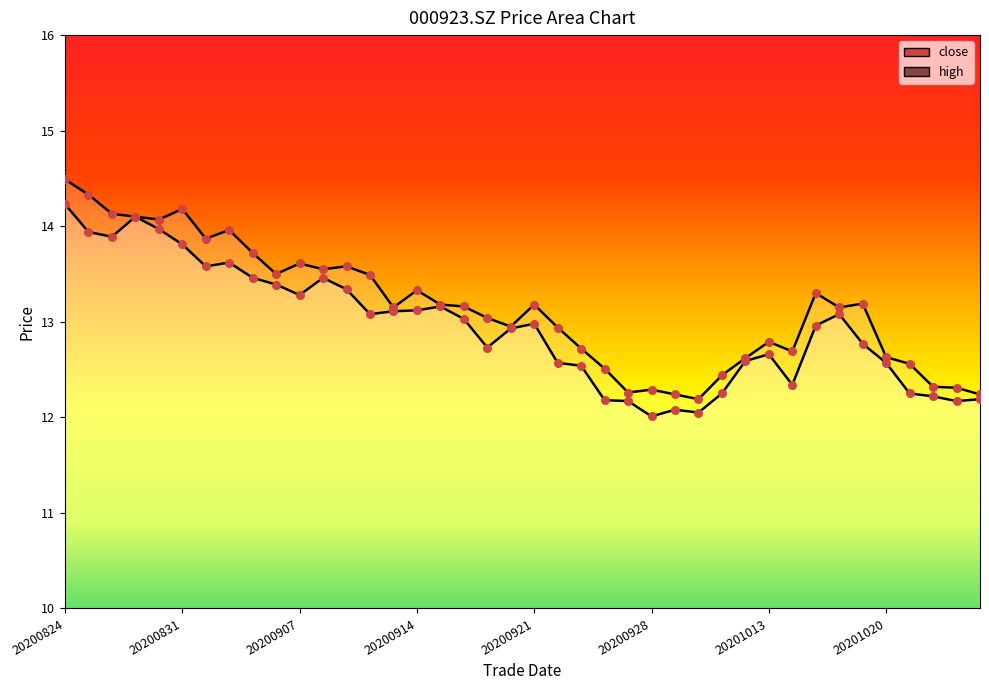

At which category is the sum across all series the highest?

20200824